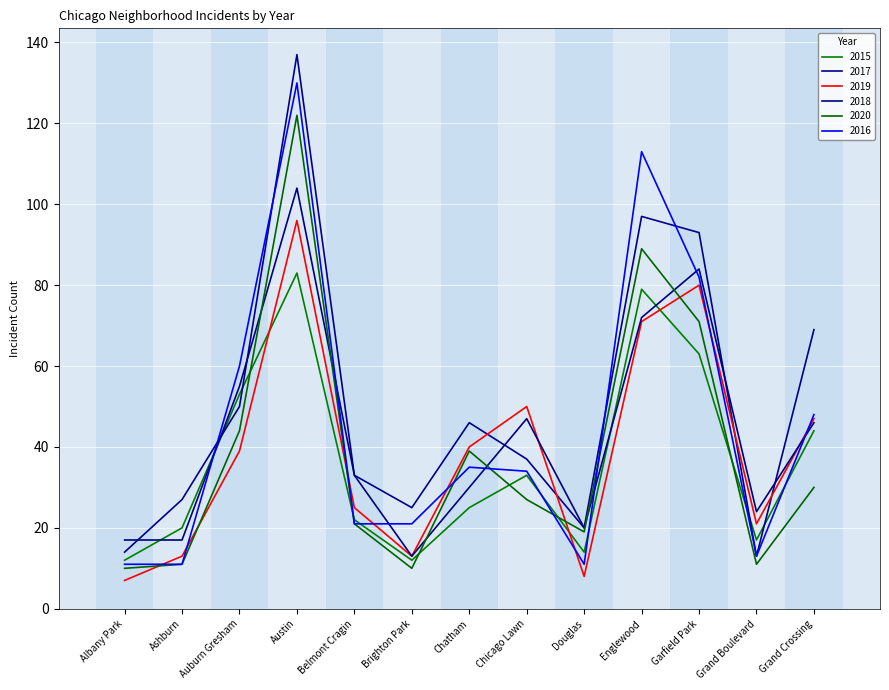

What is the highest value of the 2020 series?

122